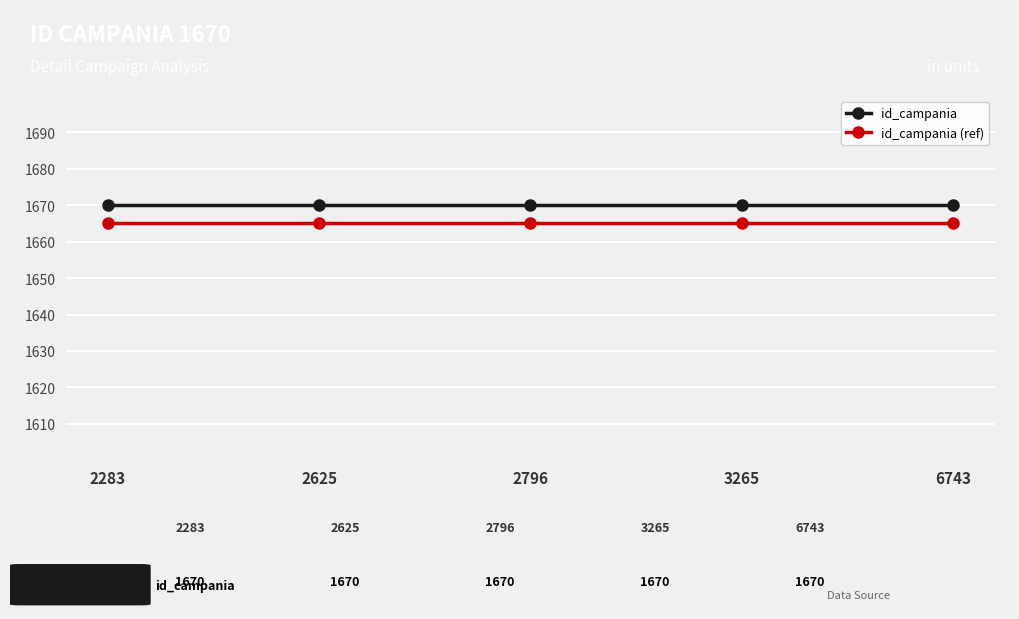

Reading left to right, what are all the values shown in this chart?

id_campania: 2283=1670	2625=1670	2796=1670	3265=1670	6743=1670
id_campania (ref): 2283=1665	2625=1665	2796=1665	3265=1665	6743=1665